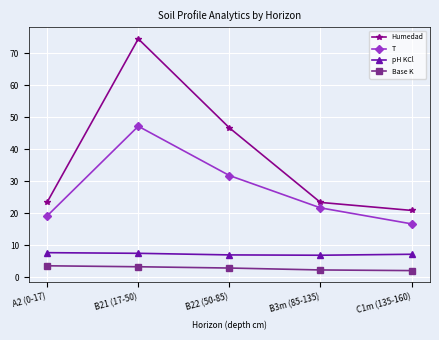

How many series are shown in this chart?

4